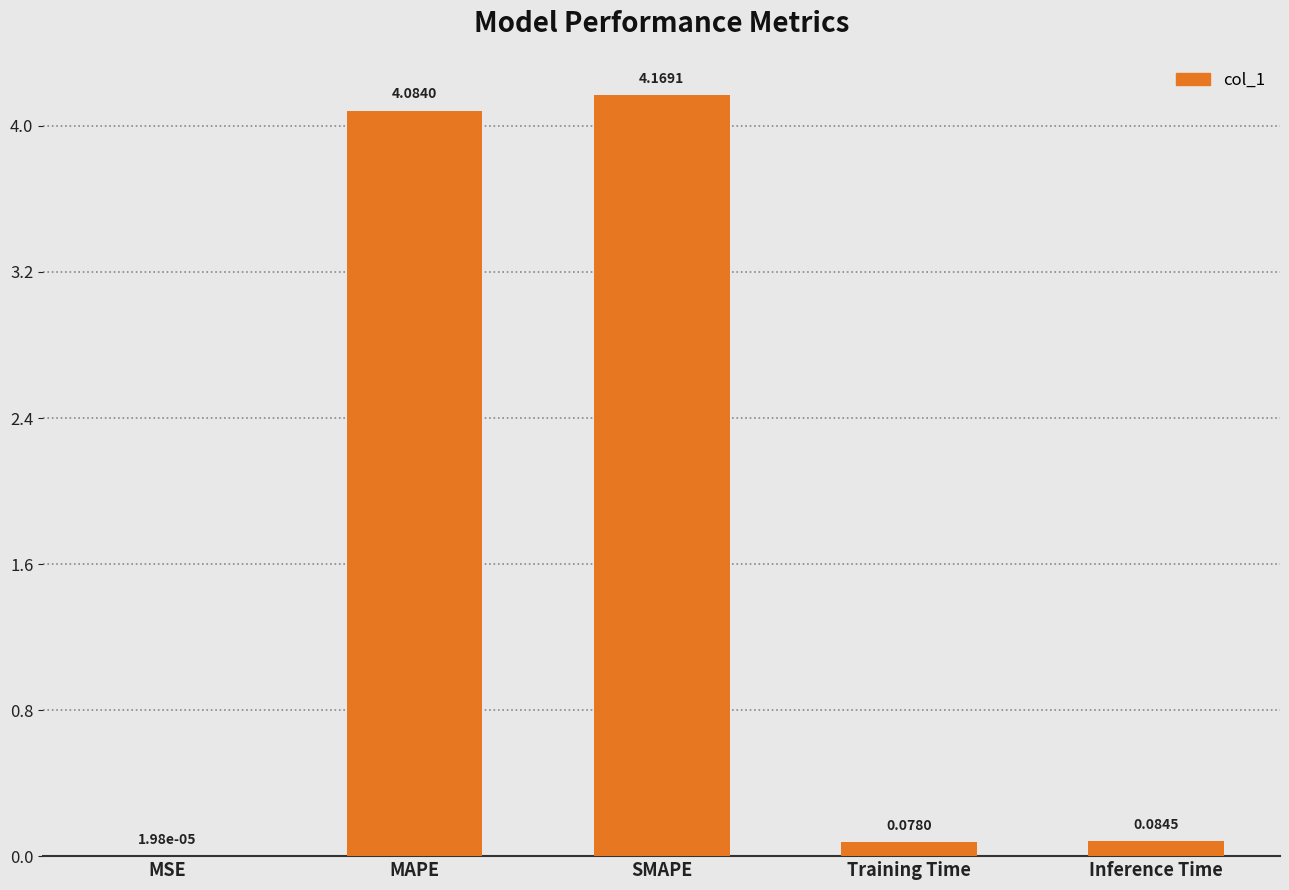

Where is the data nearest to the value 2?

Inference Time